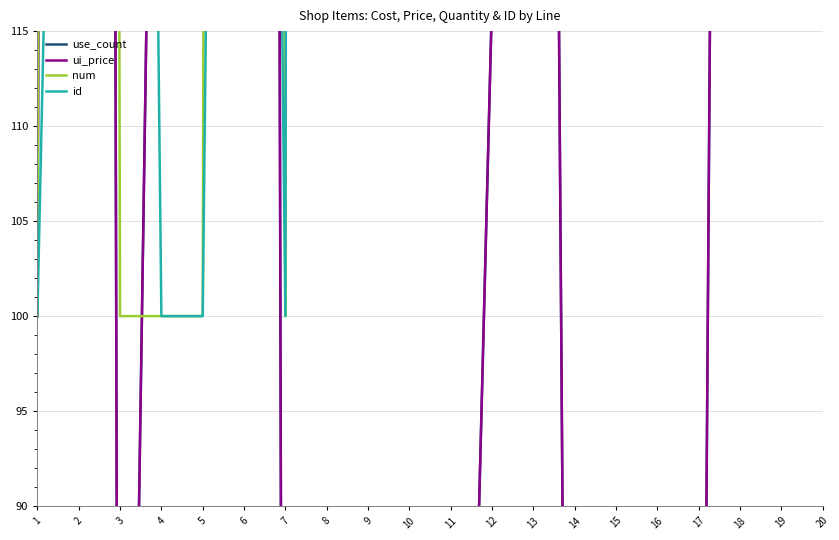

Does the chart display data point markers on the line(s)?

No